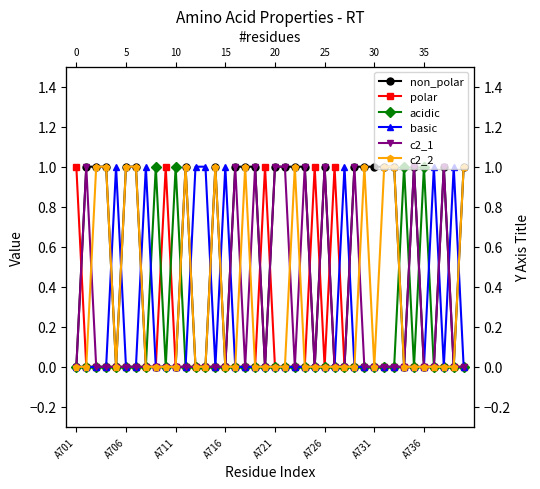

How many distinct data groups are displayed?

6